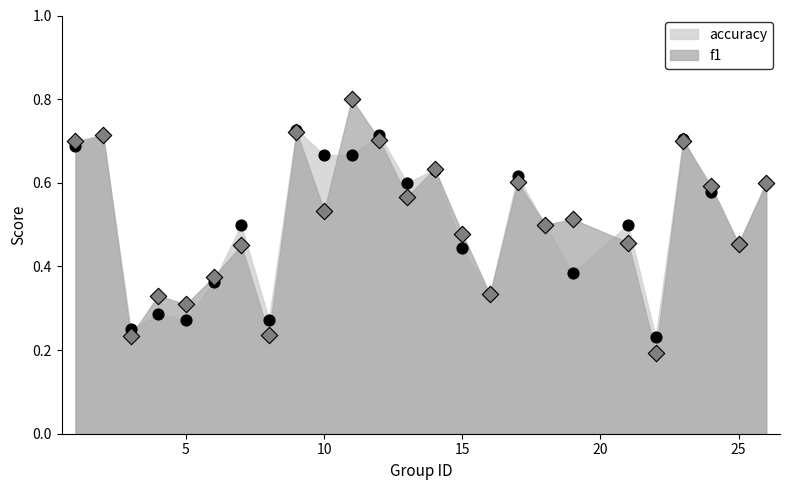

Which series has the largest total across all categories?

f1